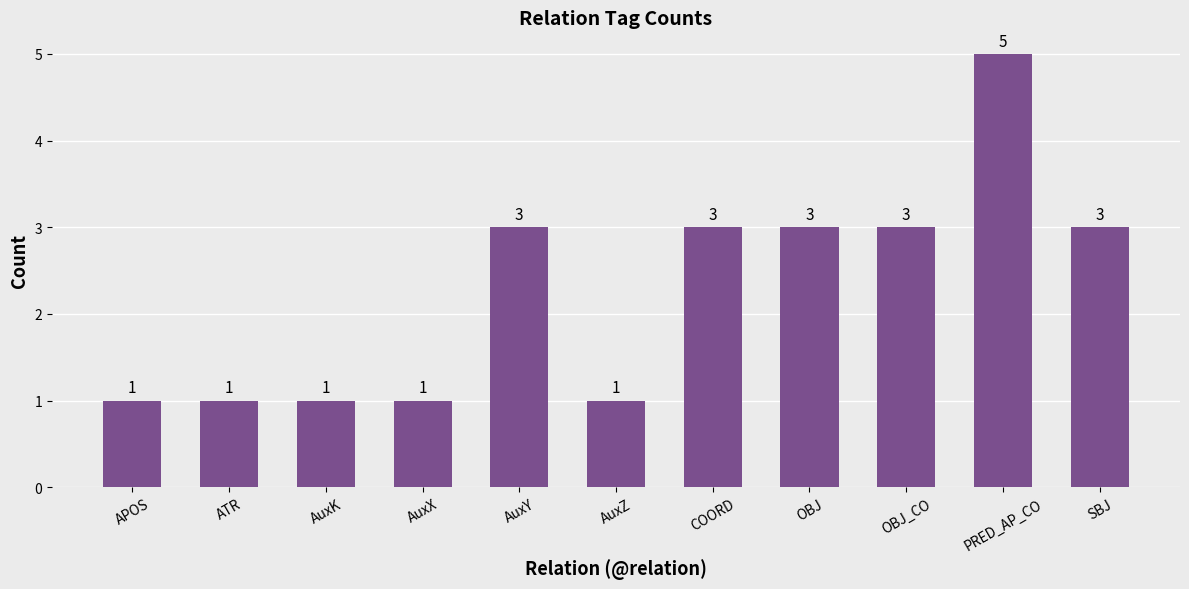

What is the approximate value at COORD?

3